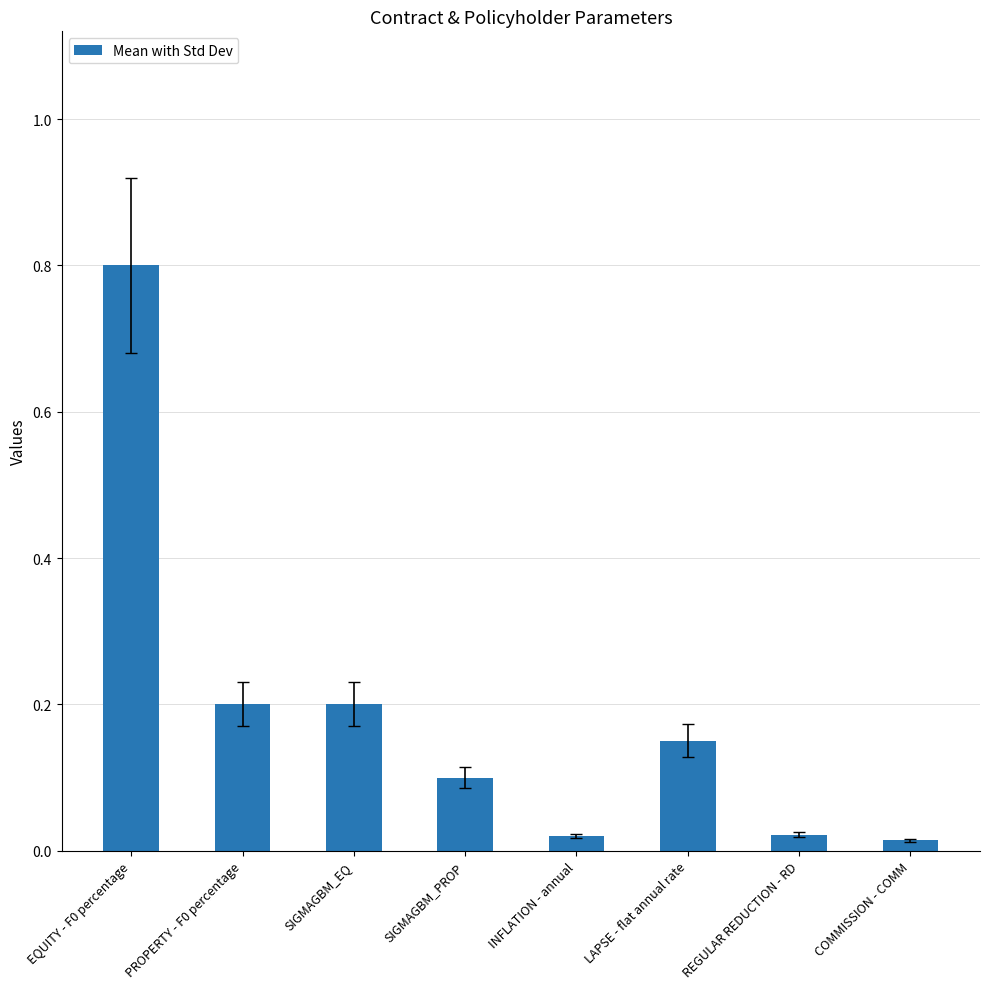

What is the difference between the maximum and minimum values?

0.8